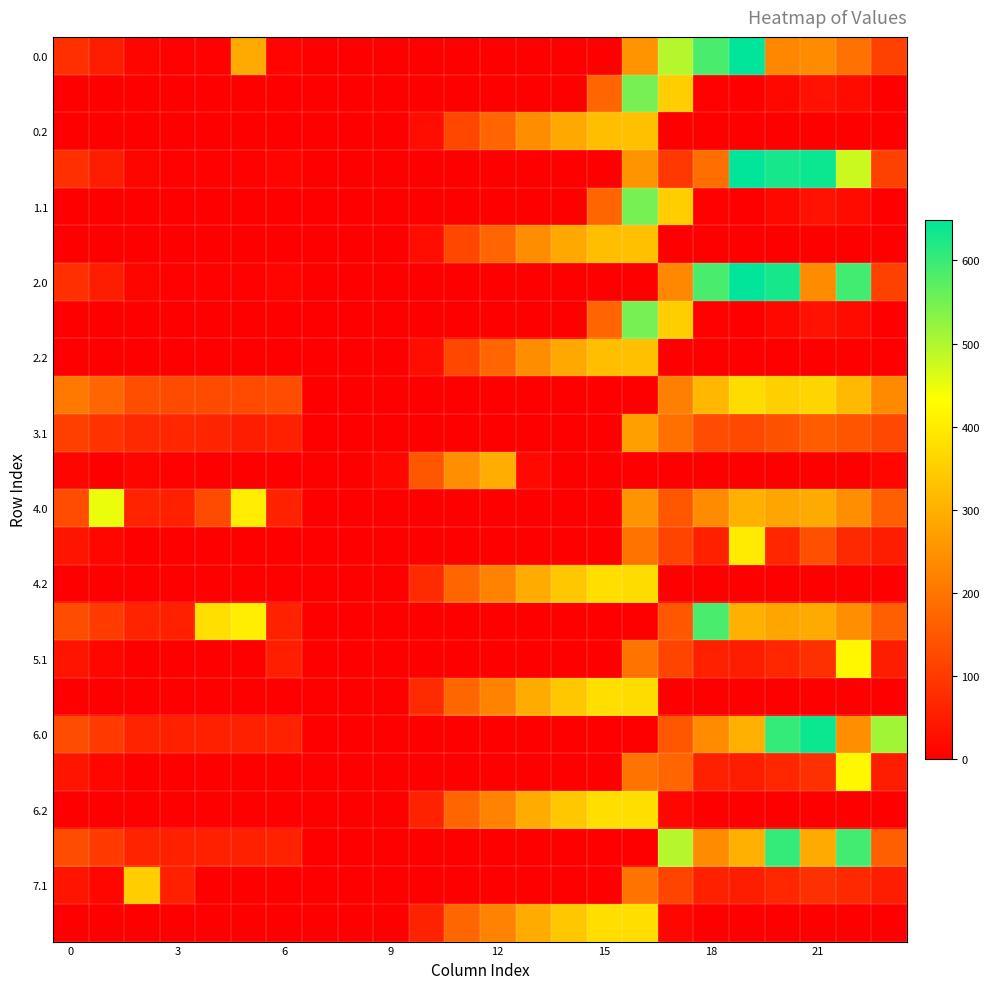

How many categories are shown in the chart?

24